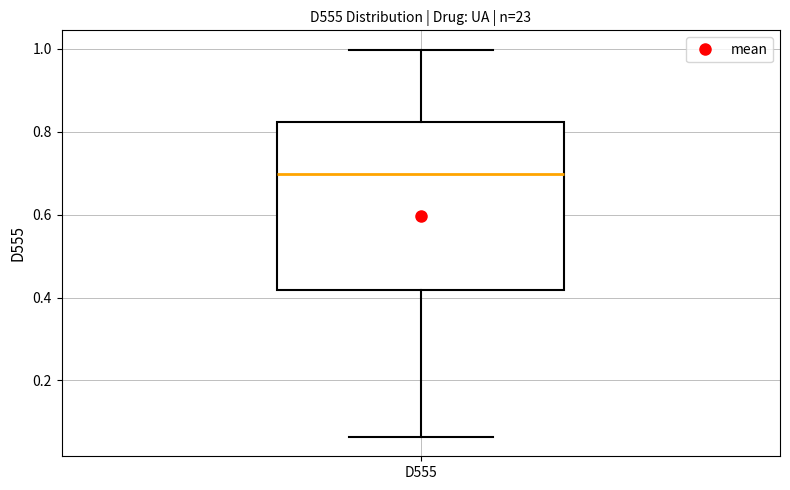

Transcribe this box plot: give where the median line is, the range the box spans, and where the two whiskers end, as read against the y-axis. The values are not printed on the chart, so give them approximately, as read against the axis.

median 0.70, box 0.42 to 0.82, whiskers 0.06 to 1.00